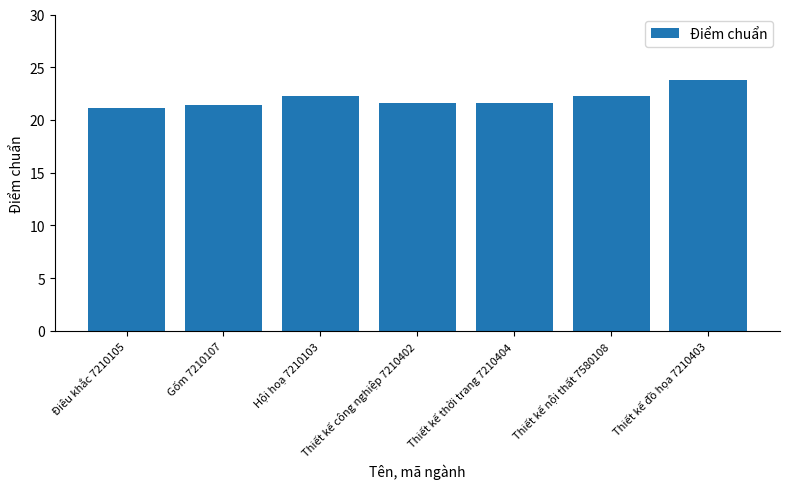

What is the difference between the values at Điêu khắc 7210105 and Thiết kế đồ họa 7210403?

2.6